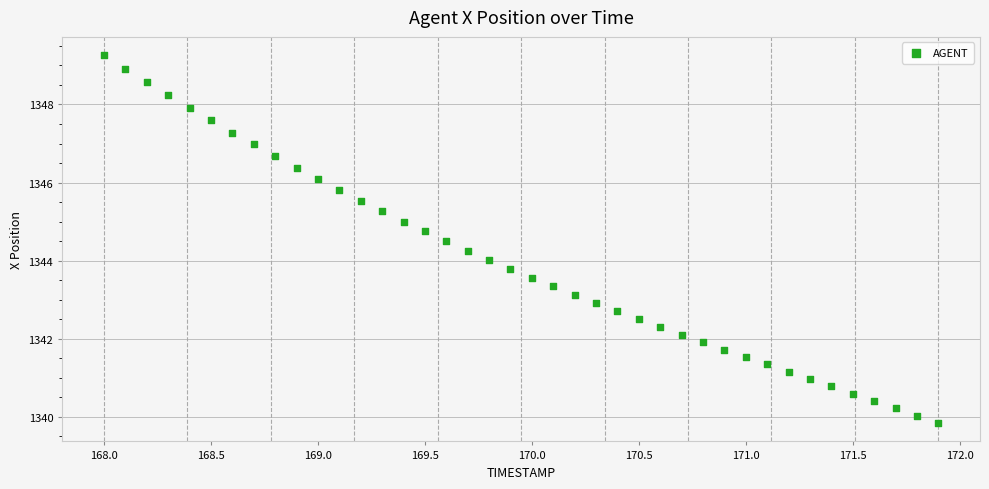

What is the range of Y values (max minus min)?

9.4